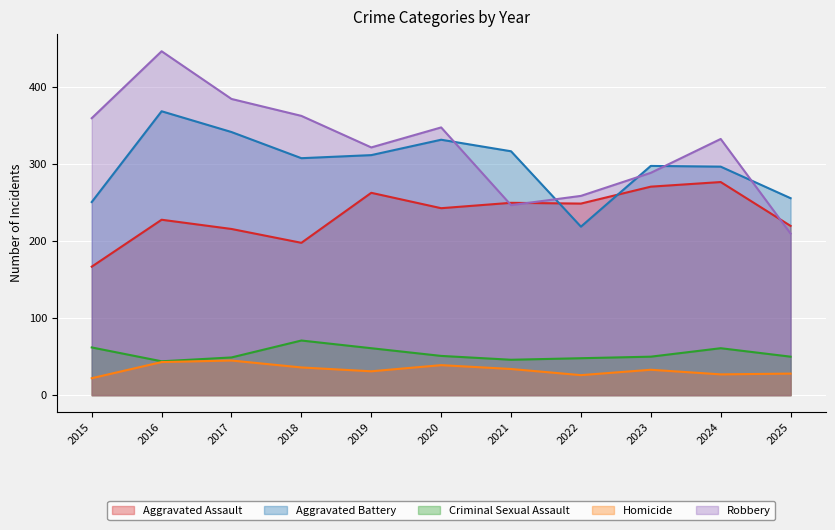

Is the value of Homicide at 2019 greater than the value of Robbery at 2025?

No